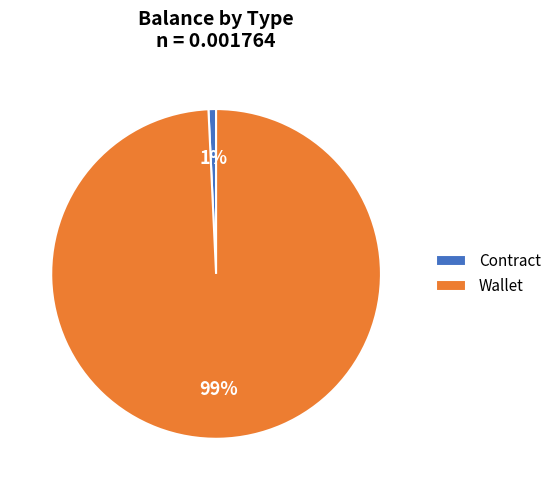

How many slices are in this pie chart?

2